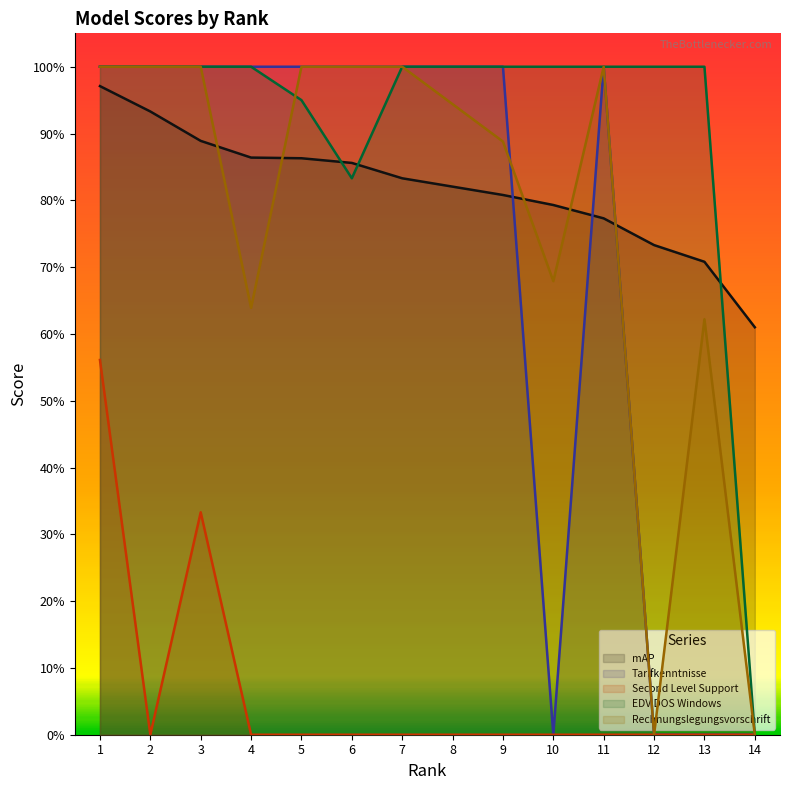

In Tarifkenntnisse, how many points are higher than both neighbors (excluding endpoints)?

1